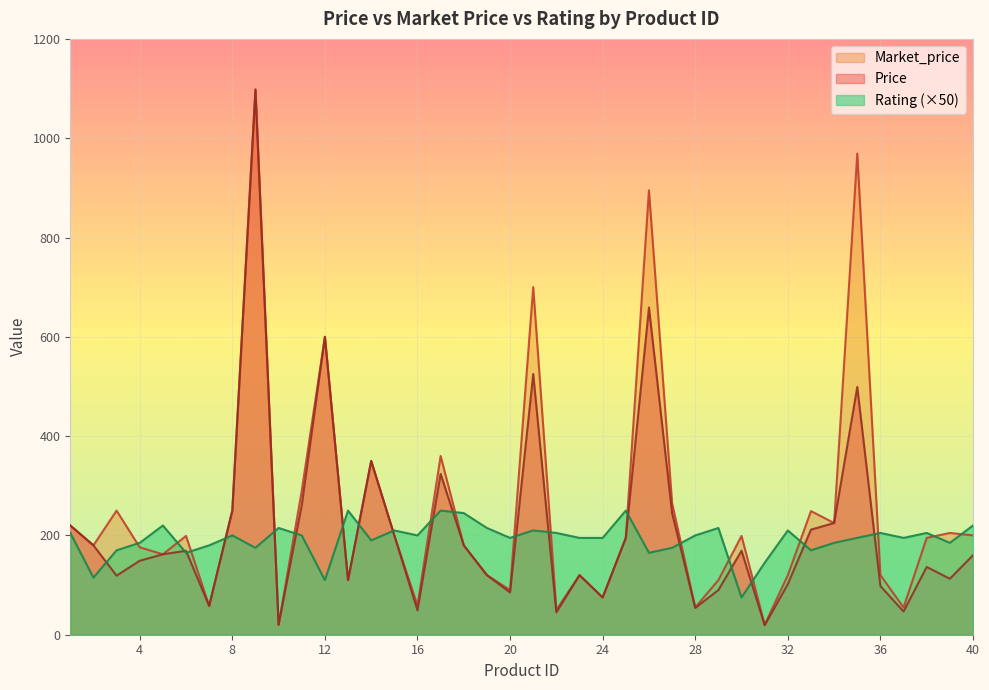

Which series changed the most between 2 and 23?

Rating